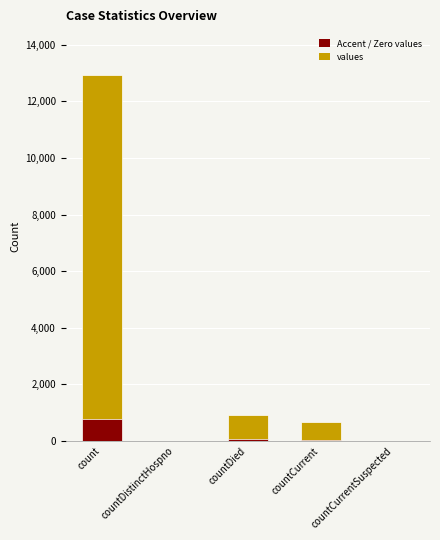

How many bars are there in total?

5